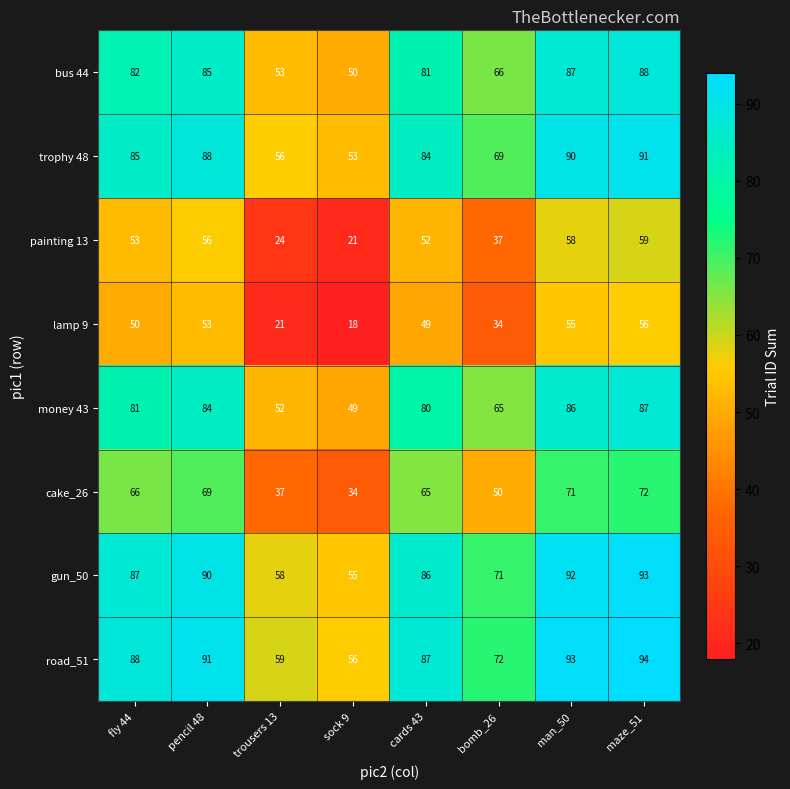

How many values in the money 43 series are below 81?

4